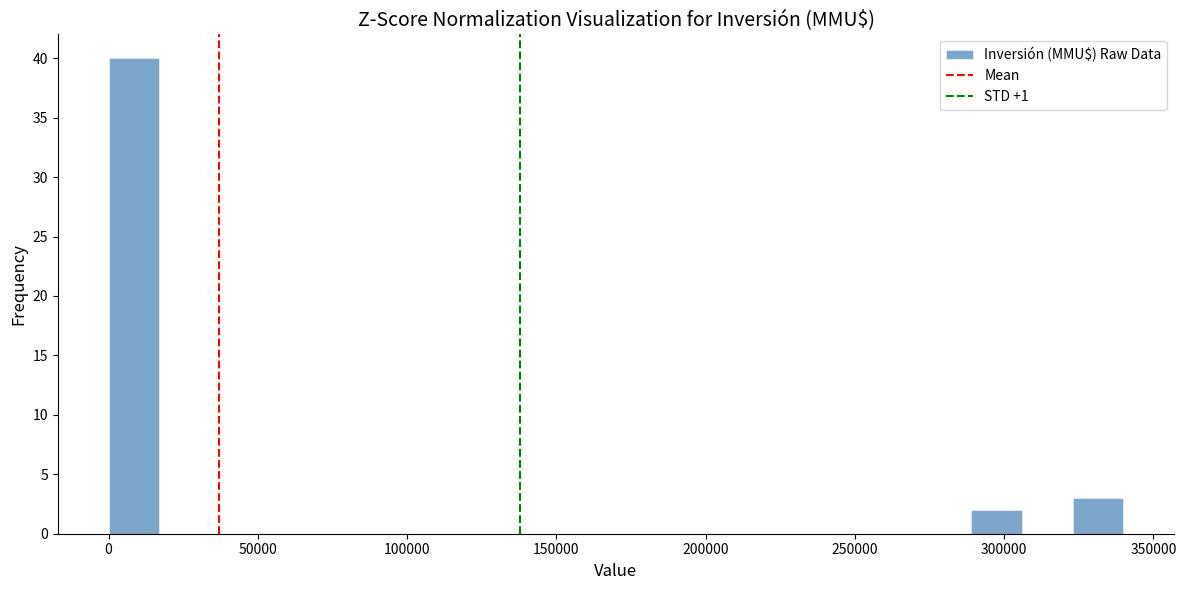

Read against the x-axis, roughly where is the centre of the tallest bar?

10000